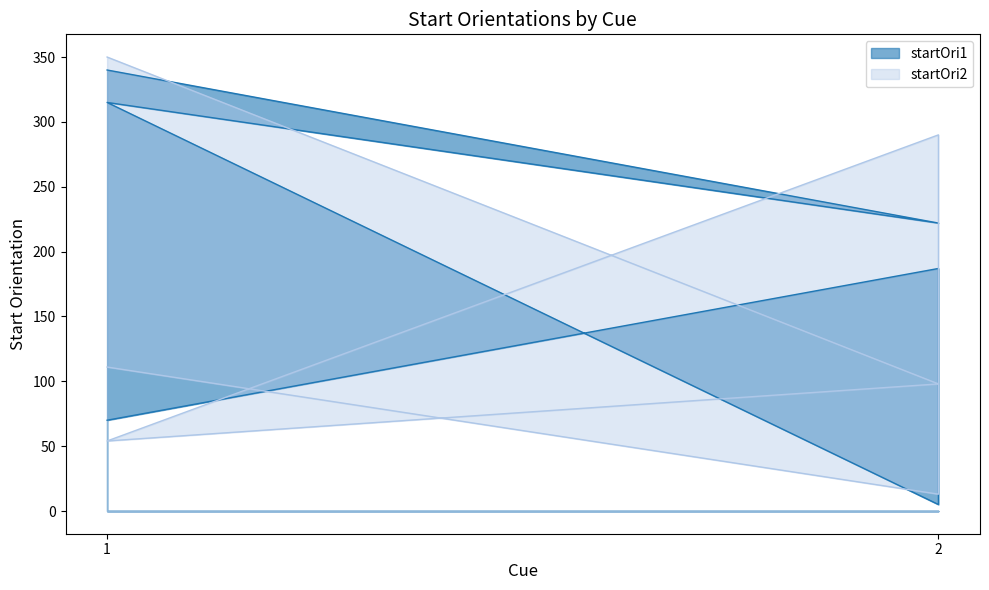

Does the chart have visible grid lines?

No